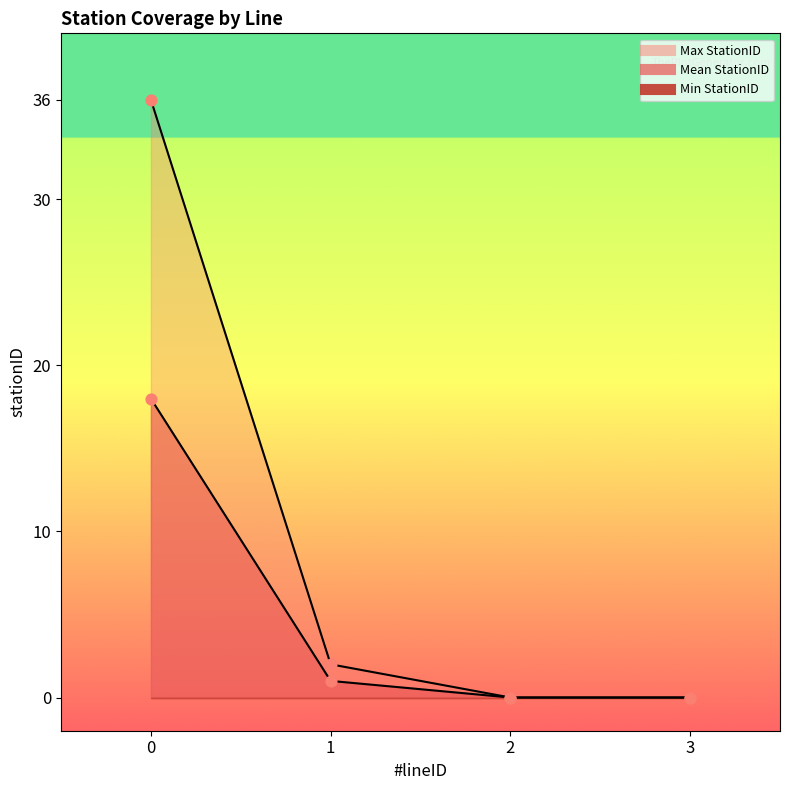

Is the value of Min StationID at 2 greater than the value of Max Stations at 0?

No